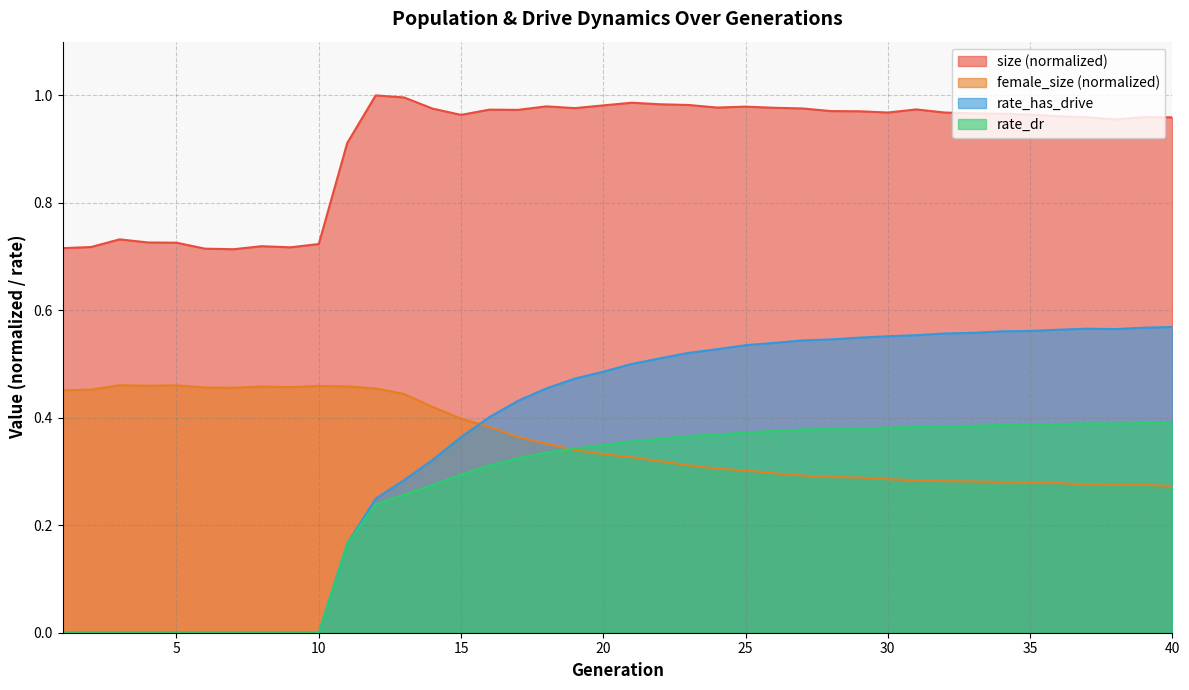

Is it true that size equals 0.7 at 4?

True